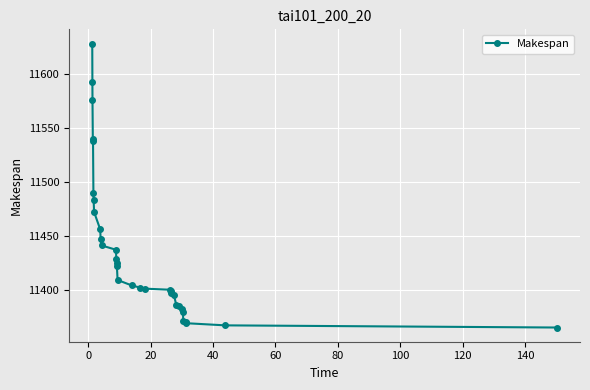

What is the sum of all values?

365956